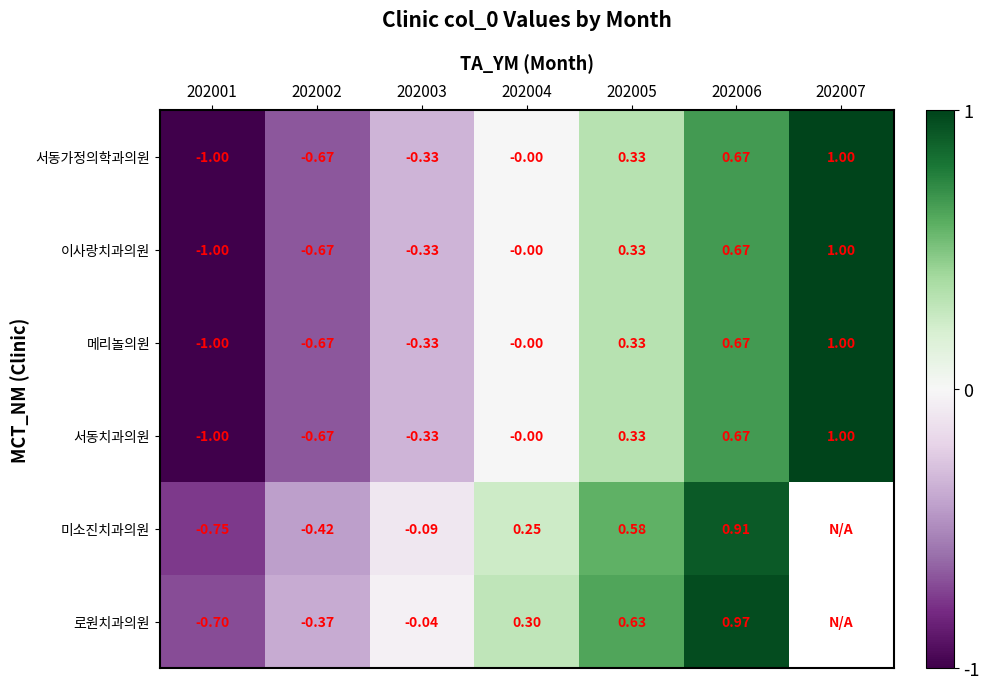

Which label corresponds to the largest value in the chart?

202007